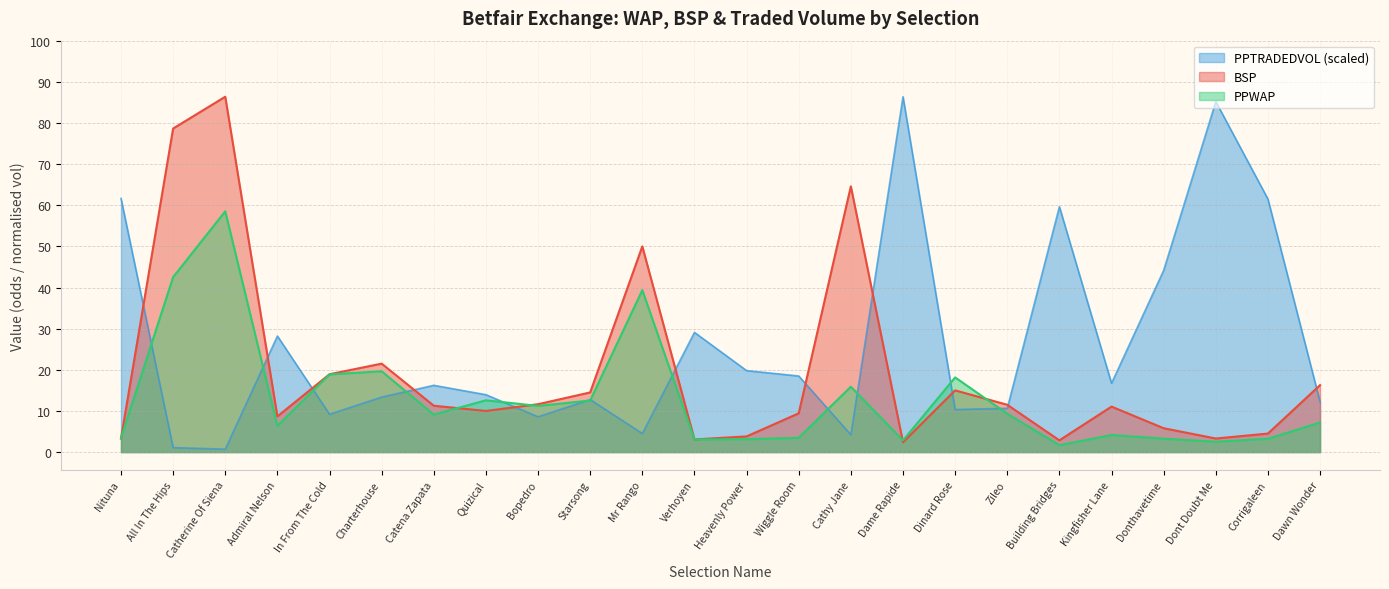

Which series changed the most between Nituna and Dawn Wonder?

PPTRADEDVOL (scaled)